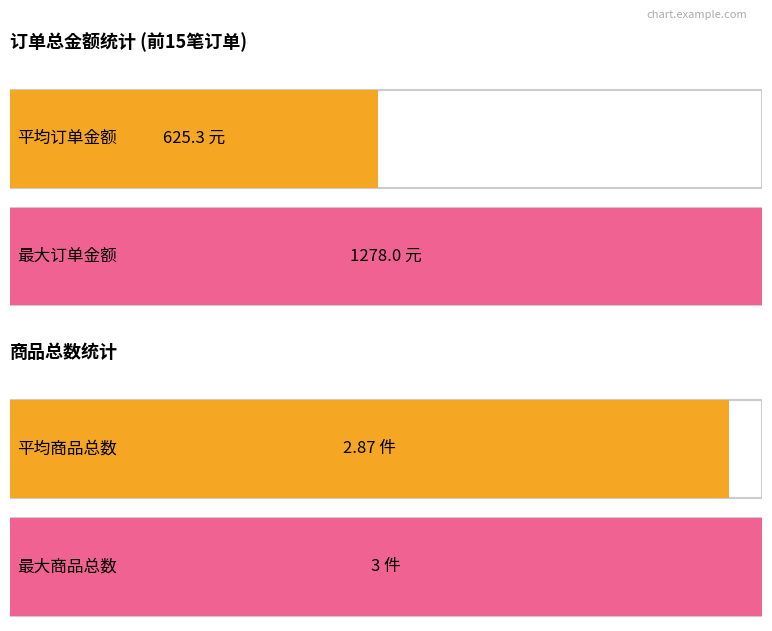

Which series has the largest range (max minus min)?

订单总金额